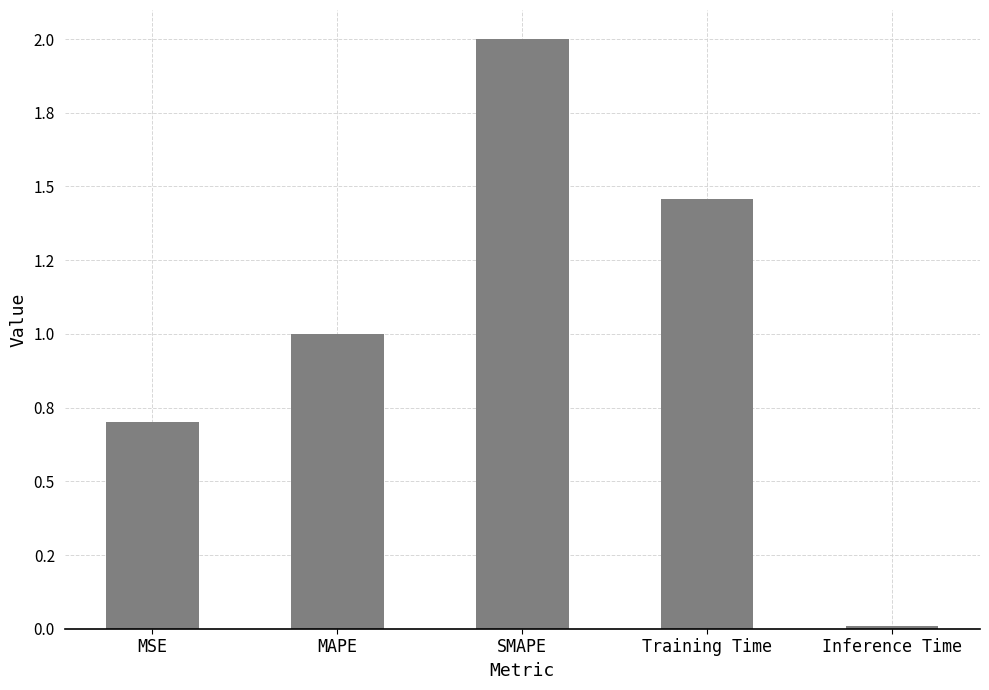

What is the label of the 4th bar from the left?

Training Time